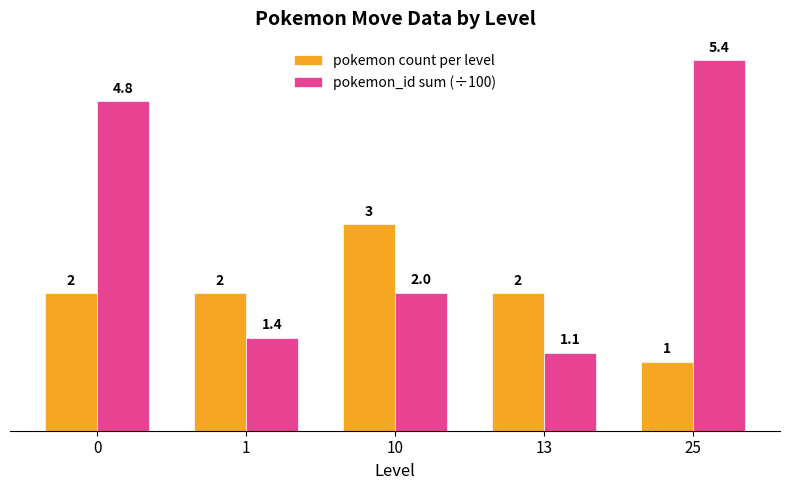

What is the maximum value for pokemon count per level?

3.0